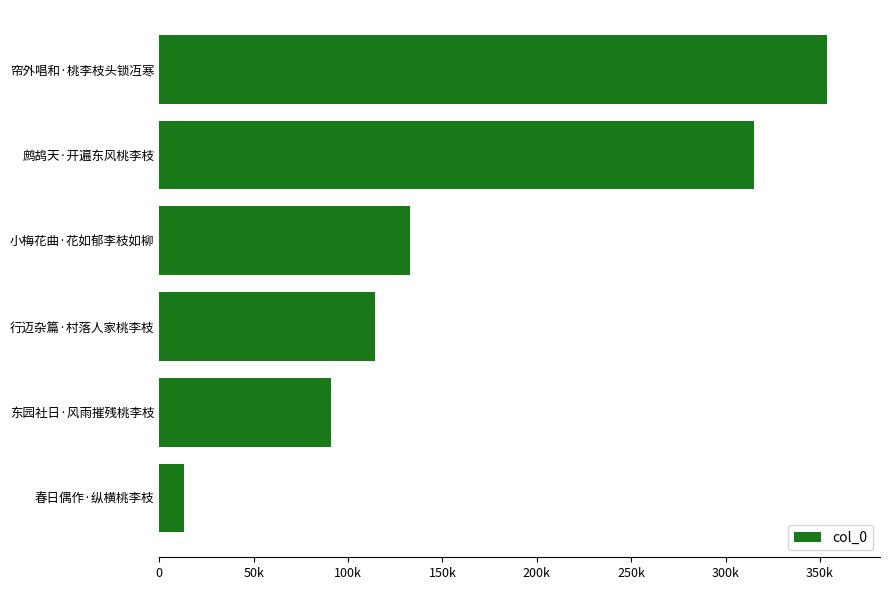

Does the chart contain any negative values?

No